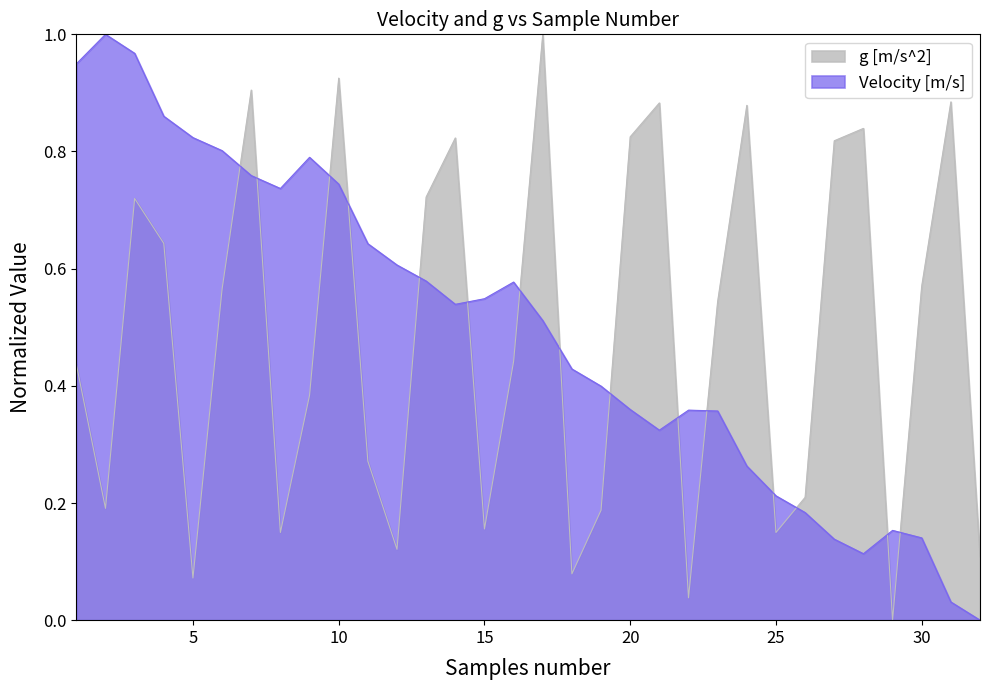

Rank the series at 2 from lowest to highest value.

g [m/s^2], Velocity [m/s]